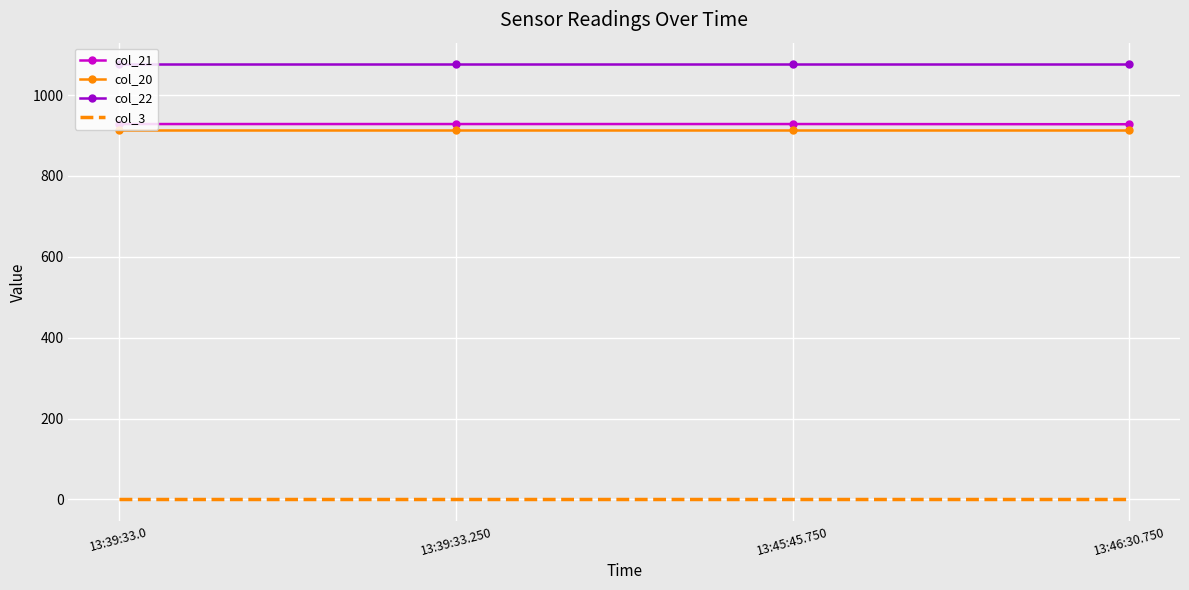

True or false: col_20 has a value of 914.0 at 13:39:33.250.

True